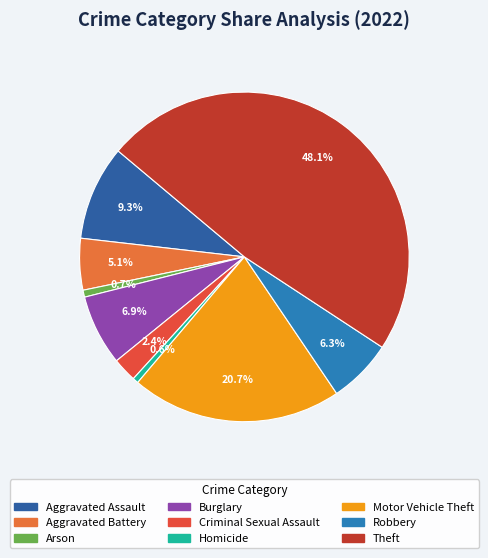

To the nearest percent, what is the average slice percentage?

11%